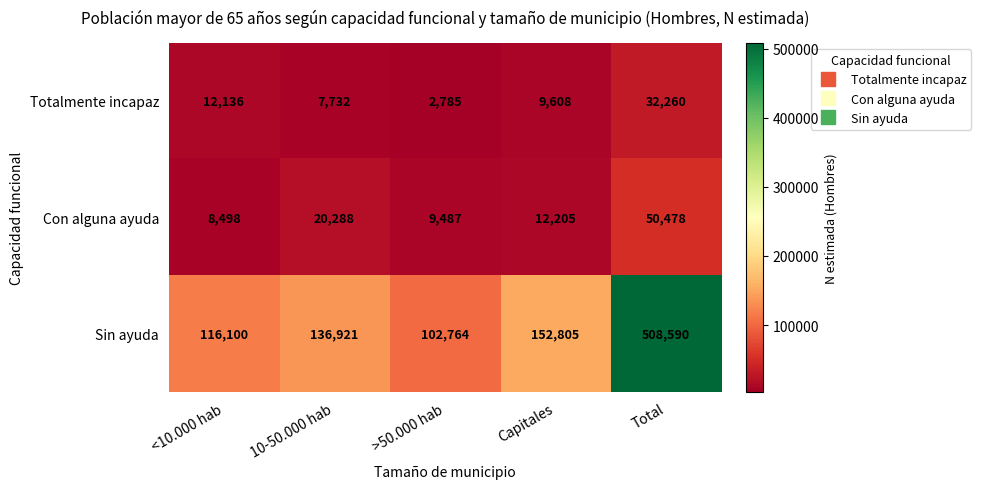

Reading right to left, list all the values displayed in this chart.

Totalmente incapaz: 32260	9608	2785	7732	12136
Con alguna ayuda: 50478	12205	9487	20288	8498
Sin ayuda: 508590	152805	102764	136921	116100